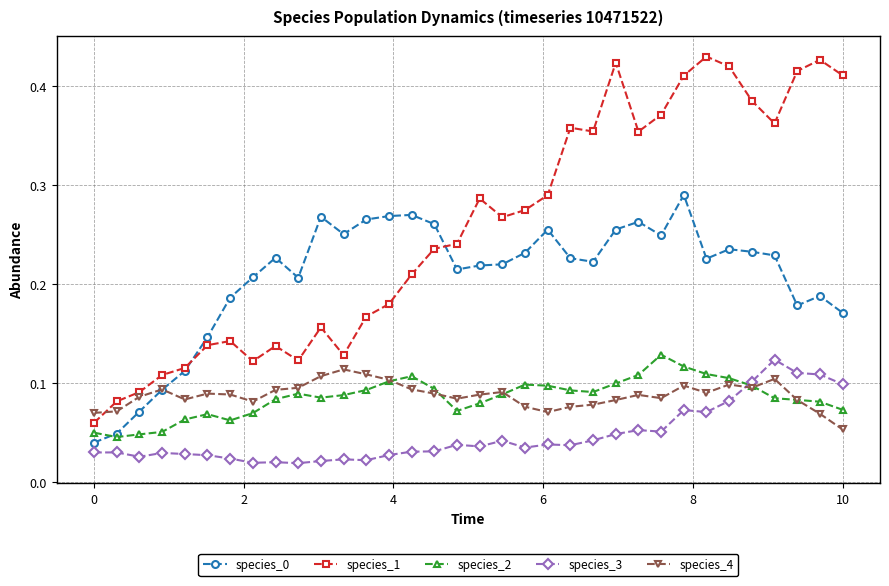

Count the species_2 values in the range 0 to 1.

34